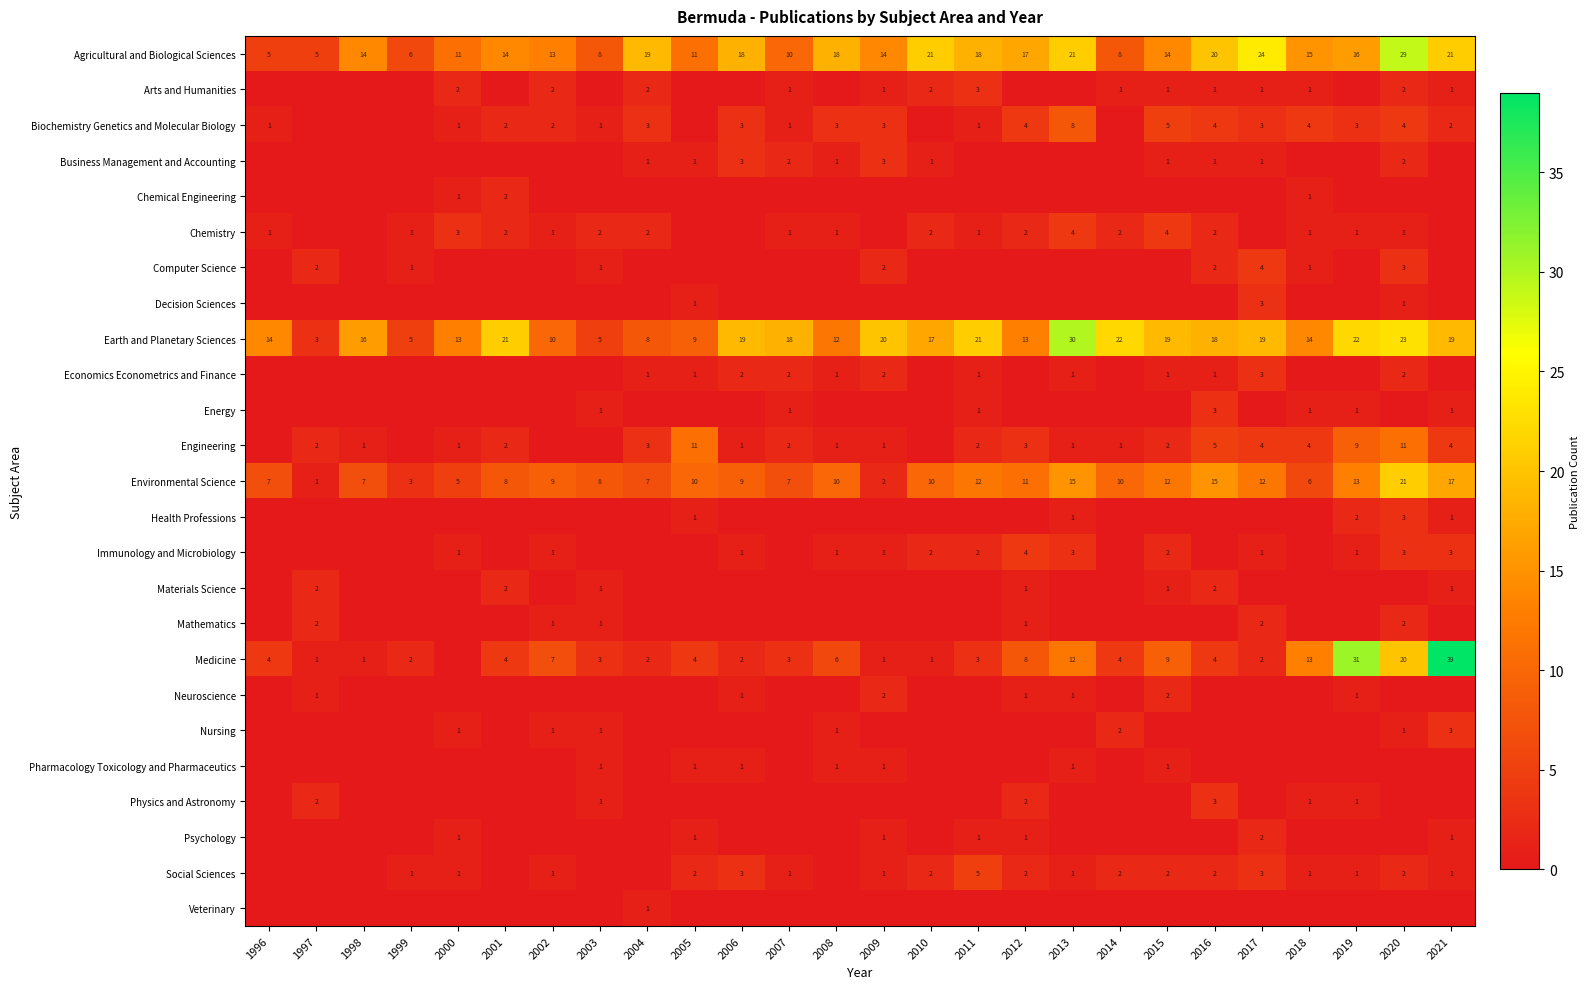

Which label corresponds to the smallest value in the chart?

1996